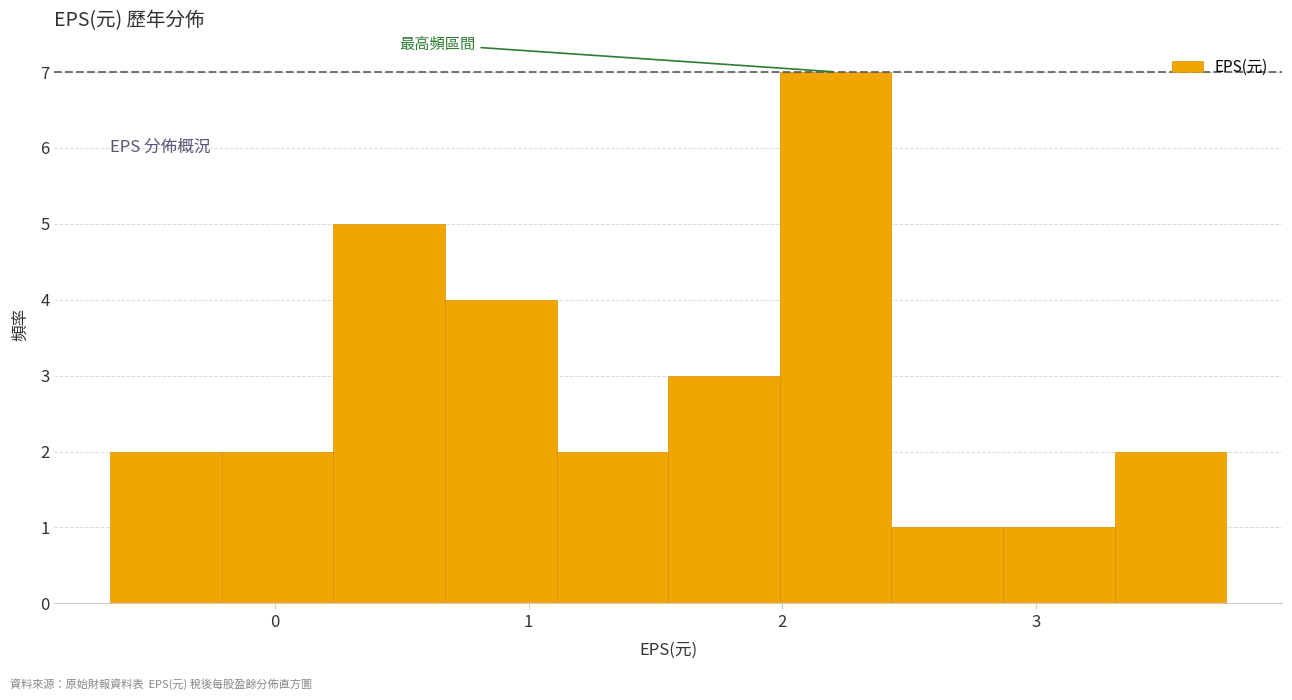

Reading left to right, transcribe this chart: for each bar, give the range it covers on the x-axis and its height. Neither the bar edges nor the heights are printed on the chart, so give them approximately, as read against the axes.

-0.65 to -0.21: 2
-0.21 to 0.23: 2
0.23 to 0.67: 5
0.67 to 1.11: 4
1.11 to 1.55: 2
1.55 to 1.99: 3
1.99 to 2.43: 7
2.43 to 2.87: 1
2.87 to 3.31: 1
3.31 to 3.75: 2